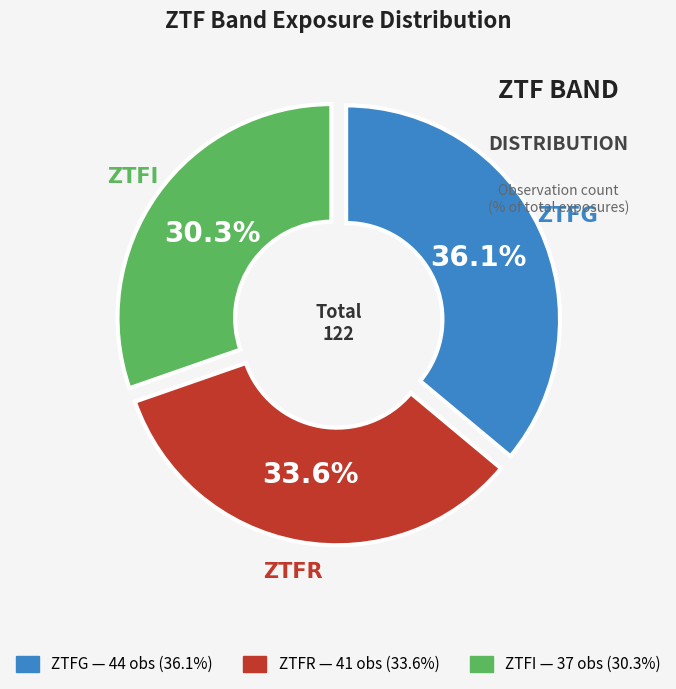

Is there any slice that represents more than half of the pie?

No